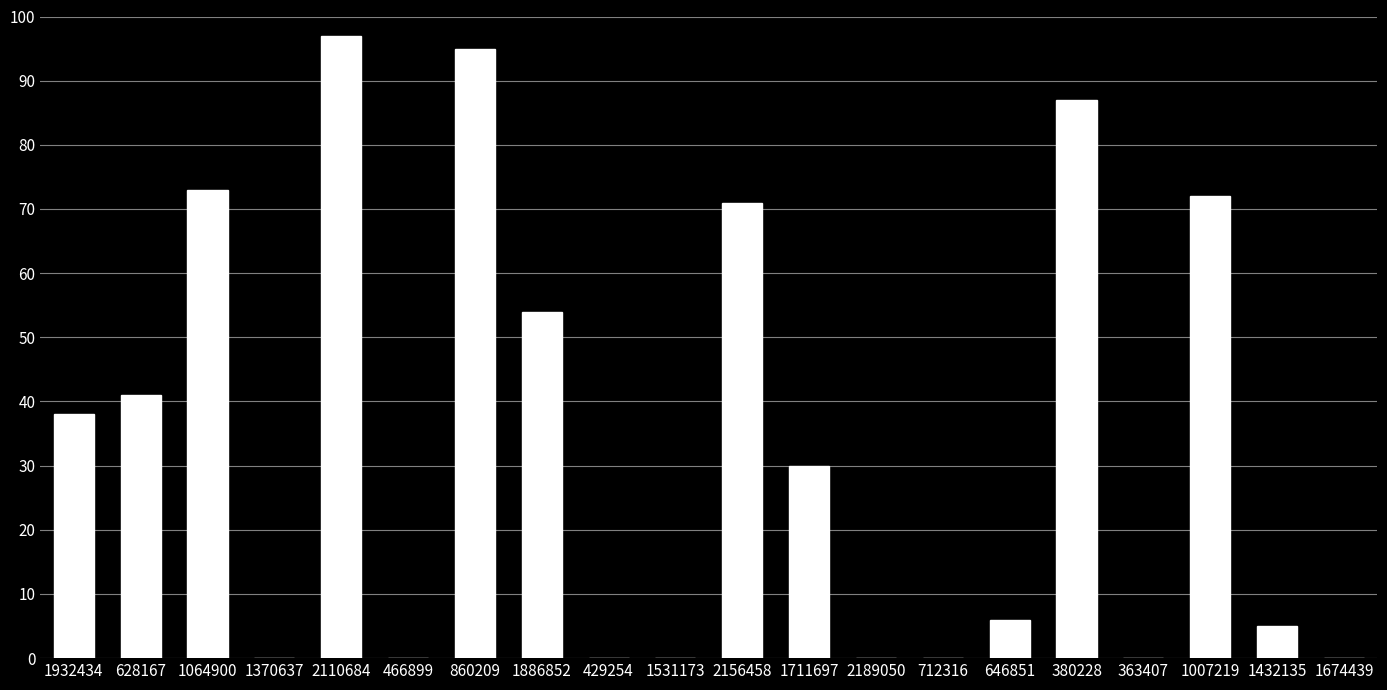

Approximately how many times larger is the value at 1886852 compared to 1064900?

0.7